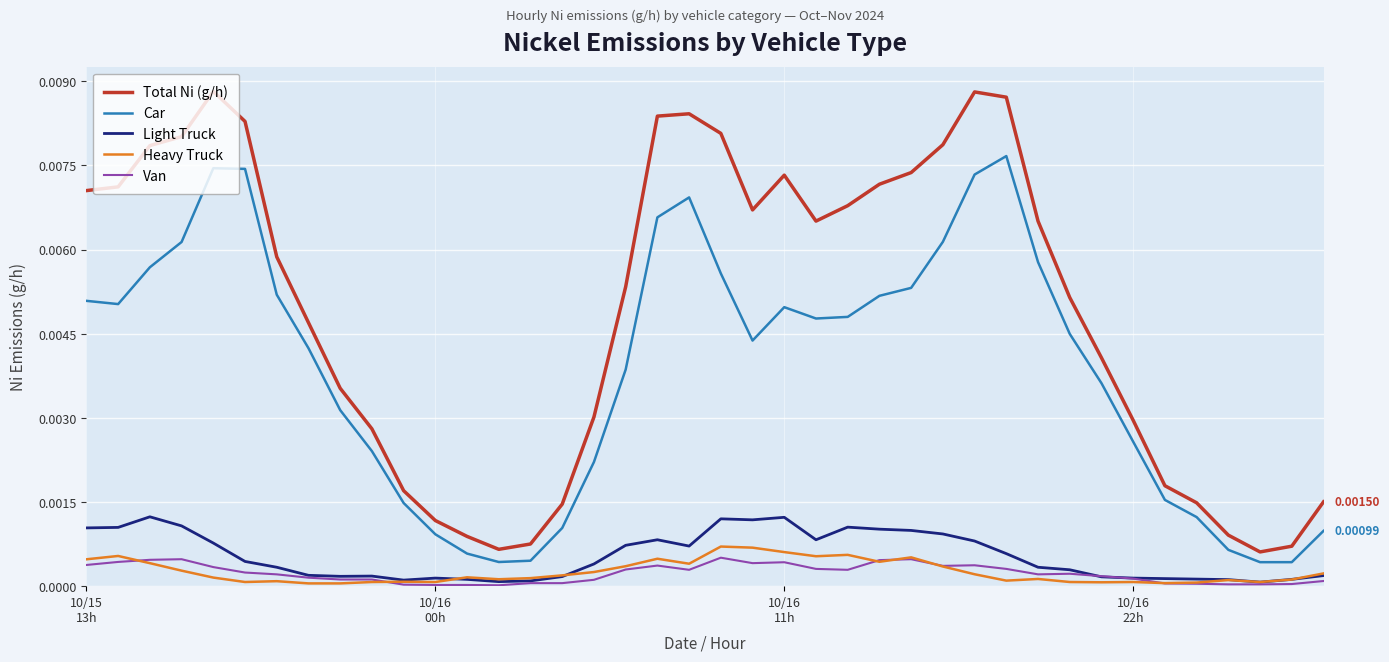

Which series has the largest total across all categories?

Total Ni (g/h)